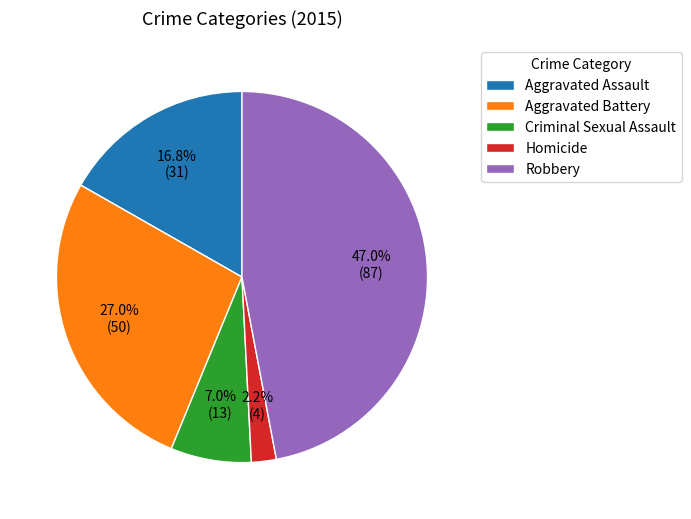

What is the smallest slice in the pie chart?

Homicide